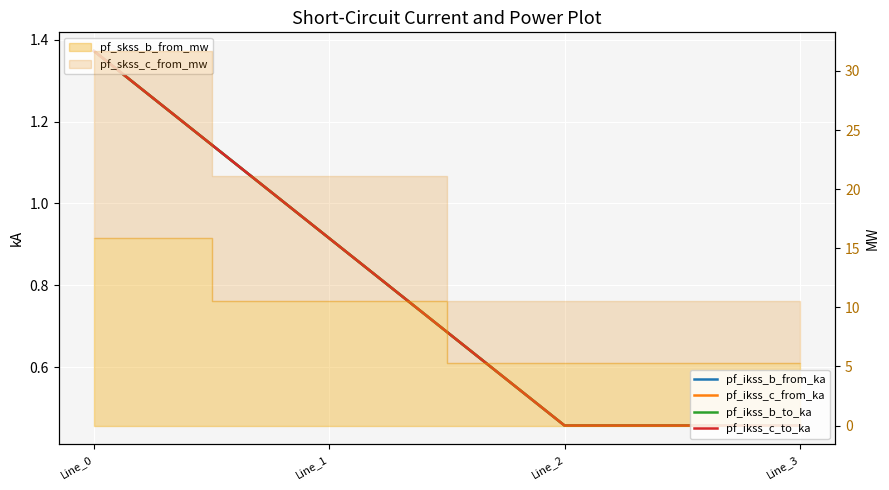

Between which two adjacent categories do pf_ikss_c_from_ka and pf_ikss_b_from_ka first intersect?

Line_1 and Line_2